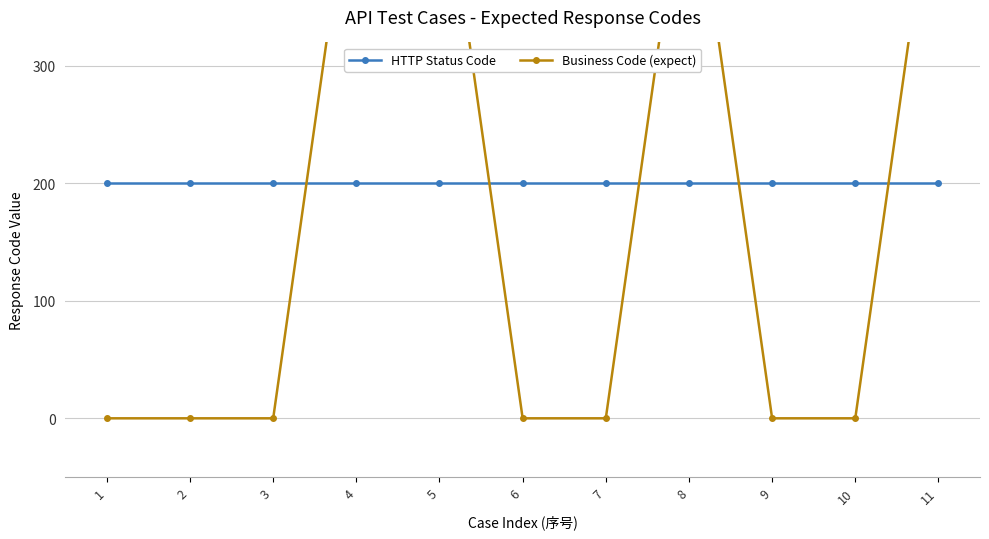

At how many categories does at least one series exceed 443?

4